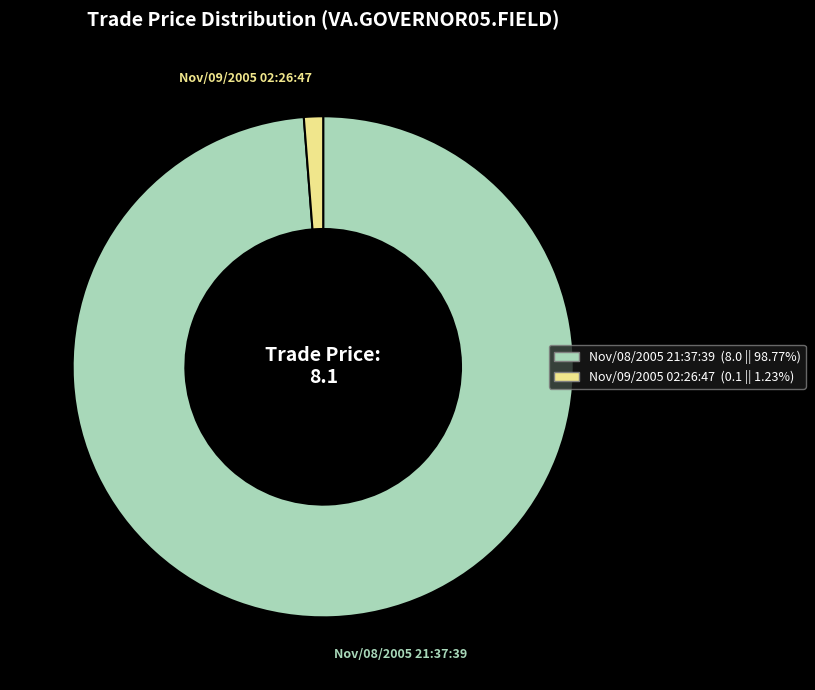

What is the smallest slice in the pie chart?

Nov/09/2005 02:26:47